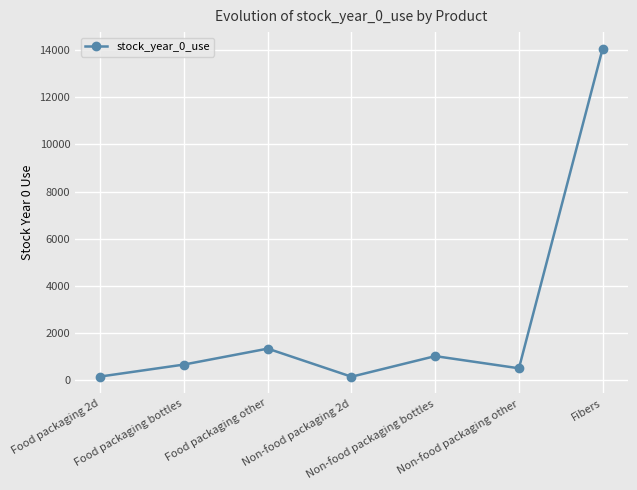

What is the difference between the maximum and minimum values?

13898.0